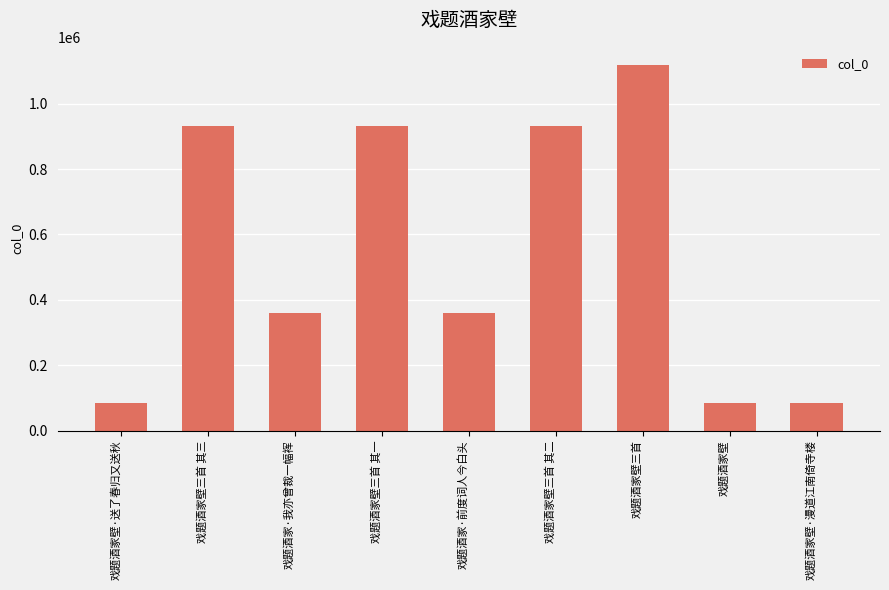

How many data points are less than 360241?

4